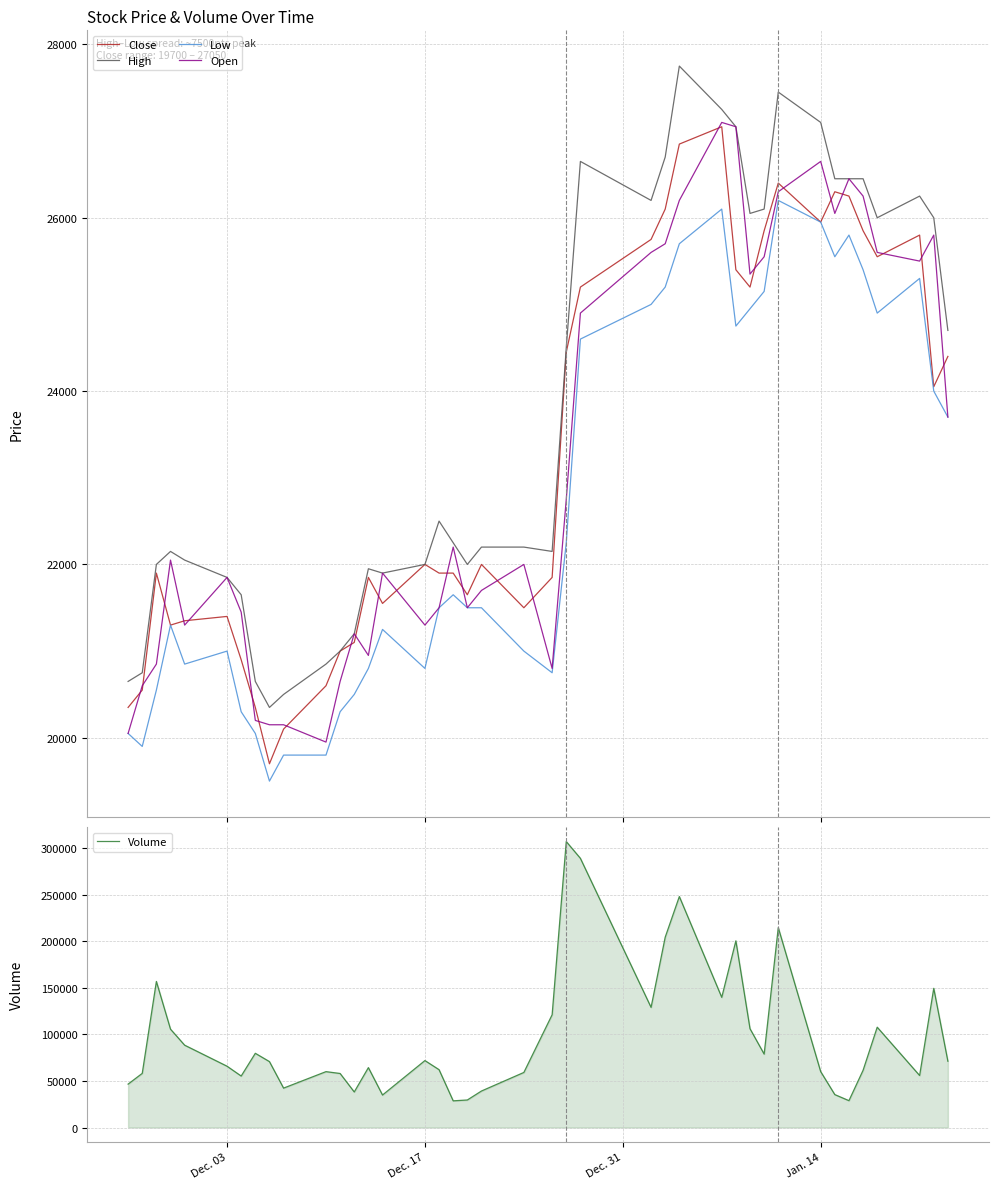

In High, how many points are lower than both neighbors (excluding endpoints)?

7